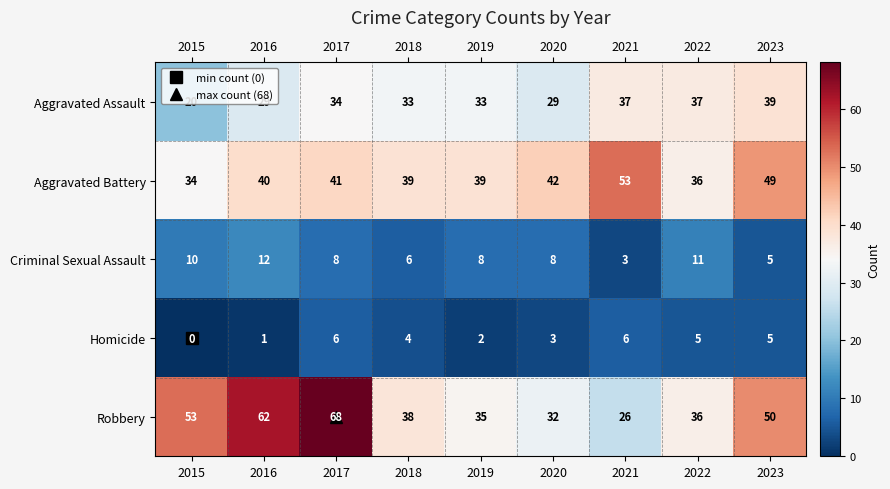

What is the minimum value for Robbery?

26